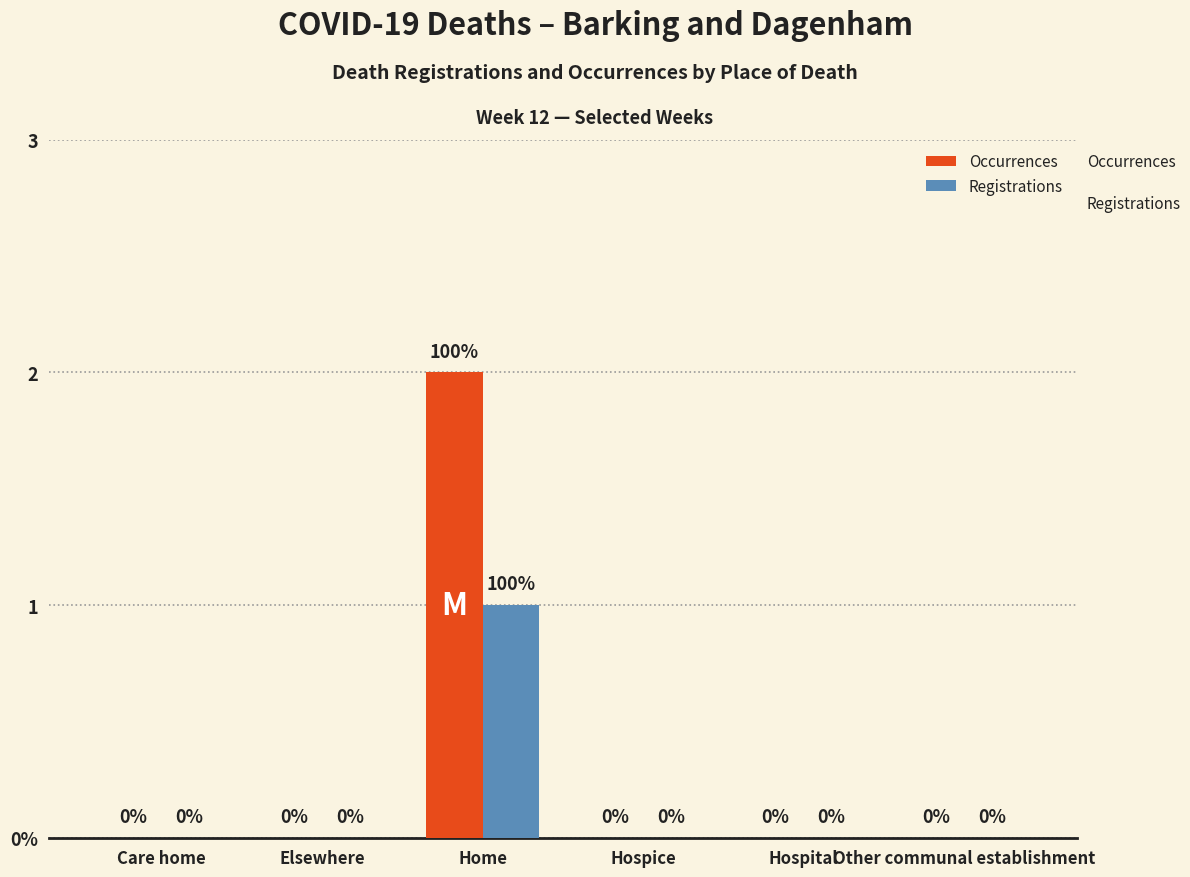

What is the label of the 5th bar from the right?

Elsewhere